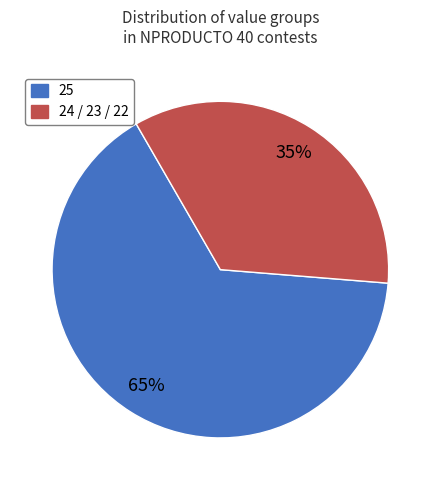

Is it true that 25 is 65% of the pie?

True